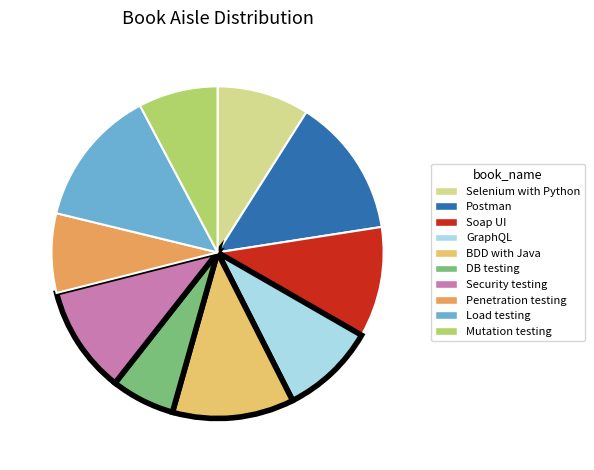

Is there any slice that represents more than half of the pie?

No